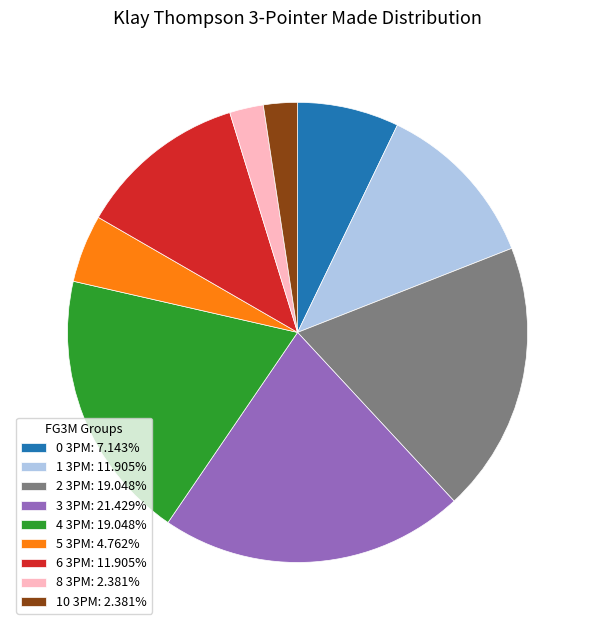

Does 4 3PM: 19.048% represent more than half of the total?

No